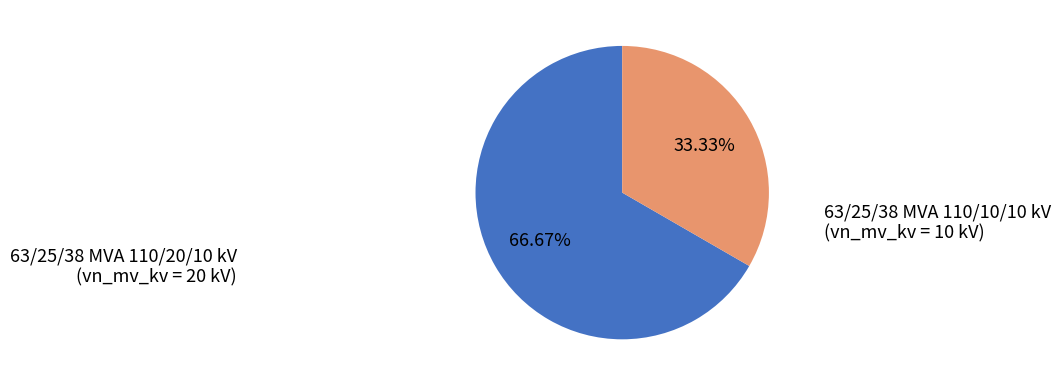

To the nearest percent, what portion does 63/25/38 MVA 110/20/10 kV represent?

67%